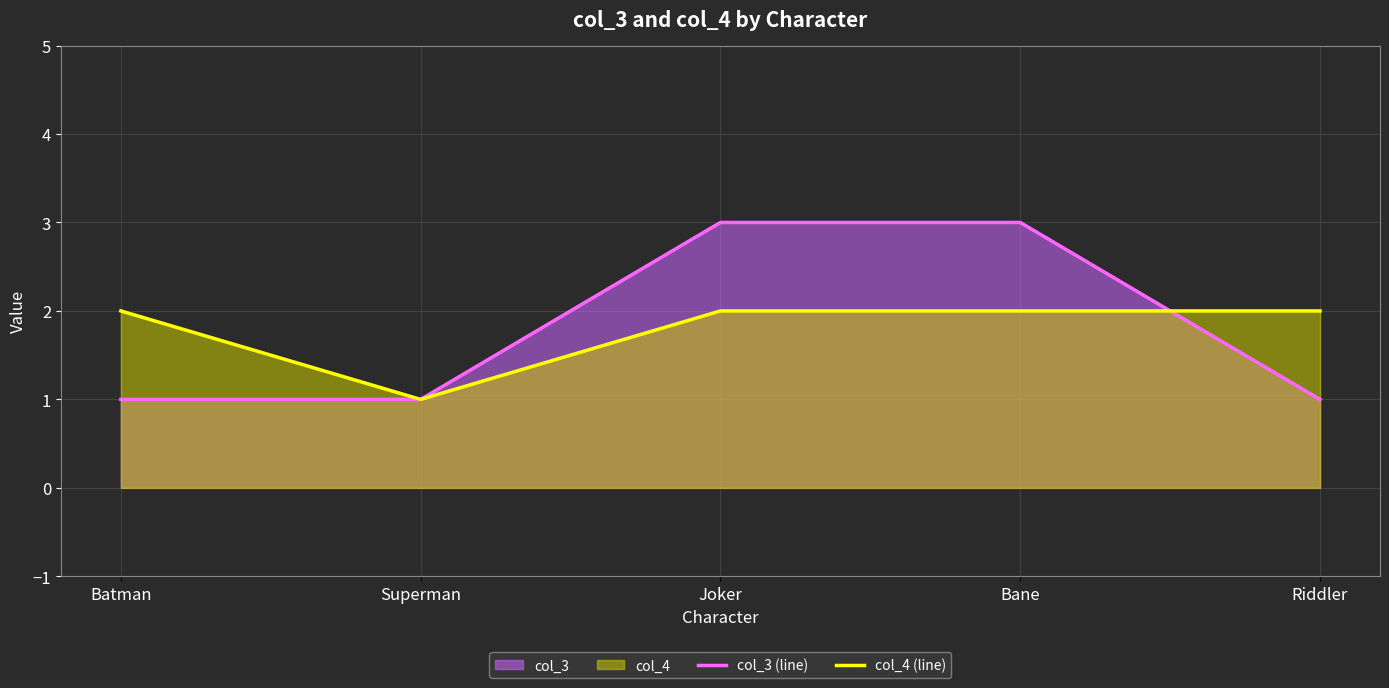

The value of col_3 (line) at Joker is 3. True or false?

True